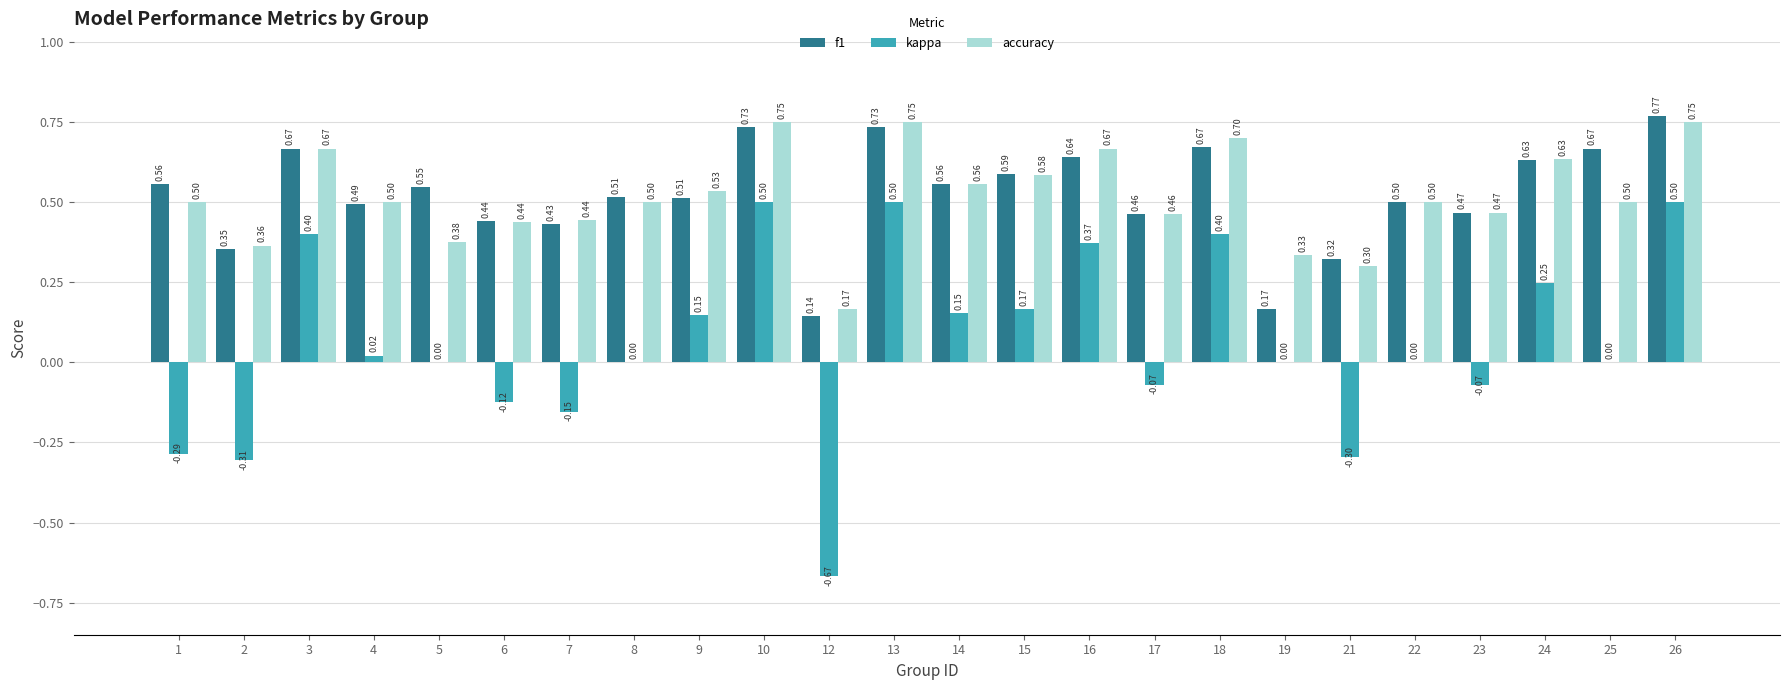

Where does the kappa series first go above 0?

3